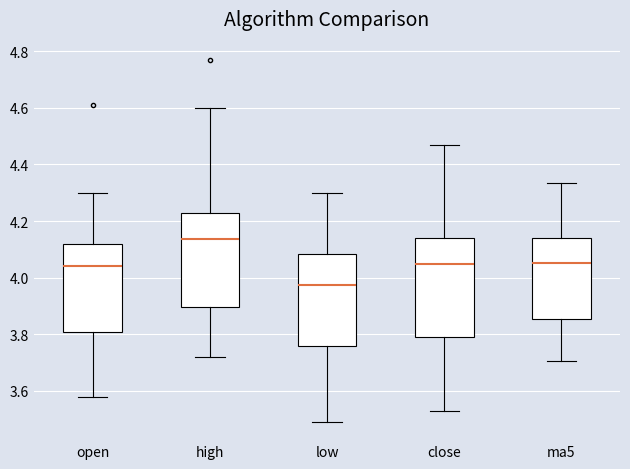

Reading left to right, transcribe this box plot: for each box, give where its median line is, the range the box spans, and where its two whiskers end, as read against the y-axis. The values are not printed on the chart, so give them approximately, as read against the axis.

open: median 4.04, box 3.80 to 4.12, whiskers 3.58 to 4.30
high: median 4.14, box 3.90 to 4.24, whiskers 3.72 to 4.60
low: median 3.98, box 3.76 to 4.08, whiskers 3.50 to 4.30
close: median 4.06, box 3.80 to 4.14, whiskers 3.54 to 4.48
ma5: median 4.06, box 3.86 to 4.14, whiskers 3.70 to 4.34